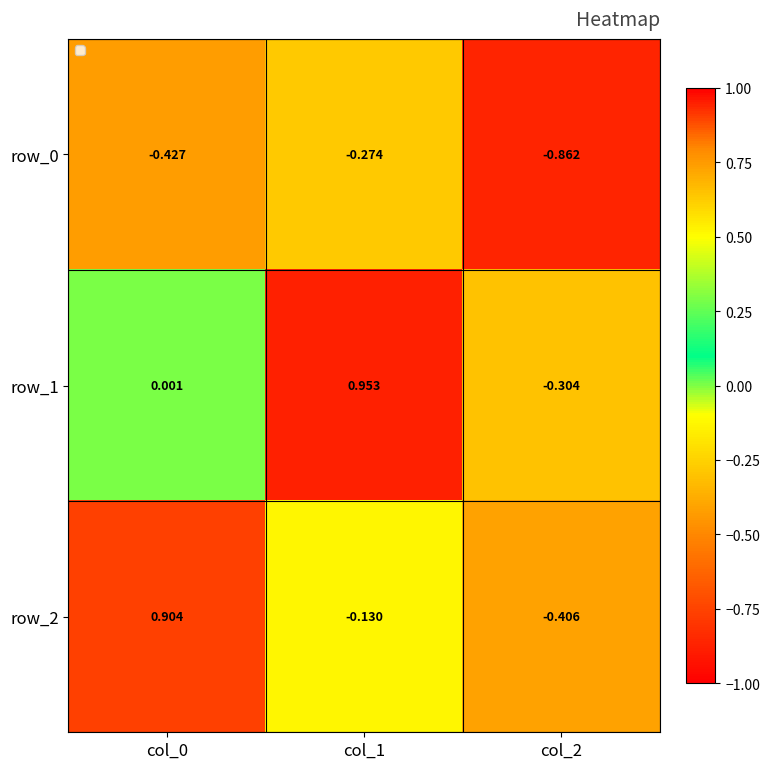

How many values in row_2 are below zero?

2